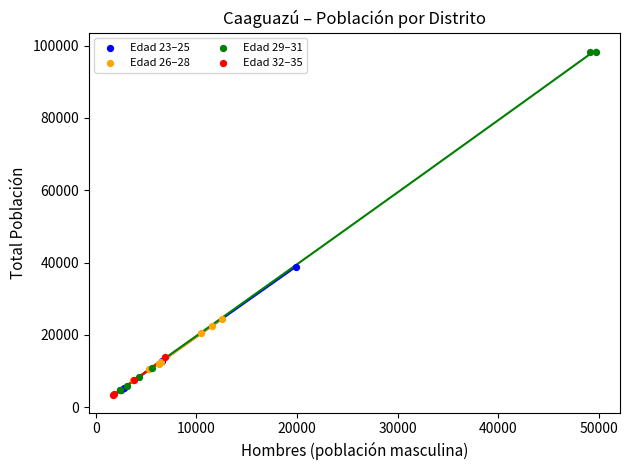

Which series reaches the maximum Y coordinate?

Edad 29–31